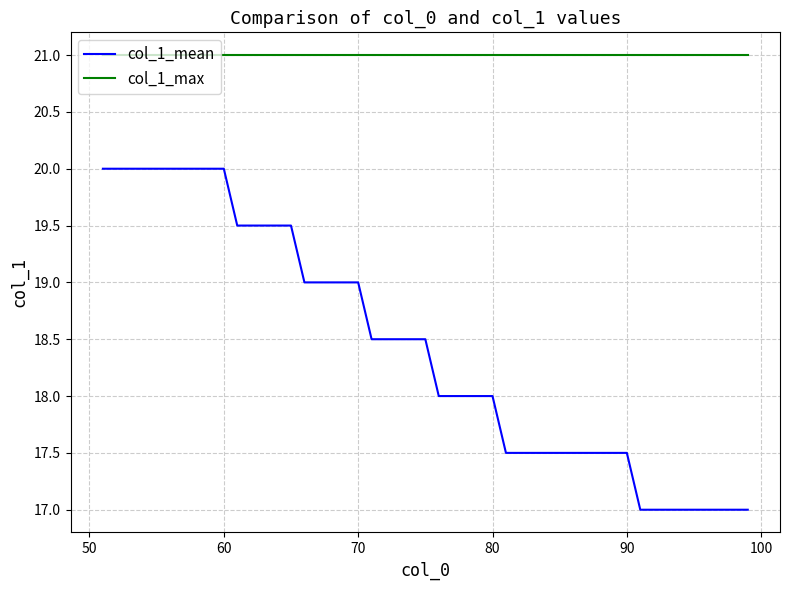

List the series in order of their overall mean, highest first.

col_1_max, col_1_mean